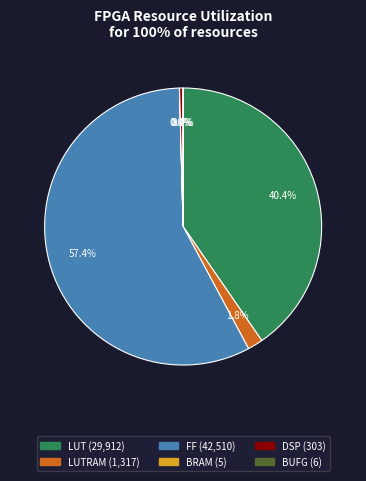

Does any single category account for the majority?

Yes